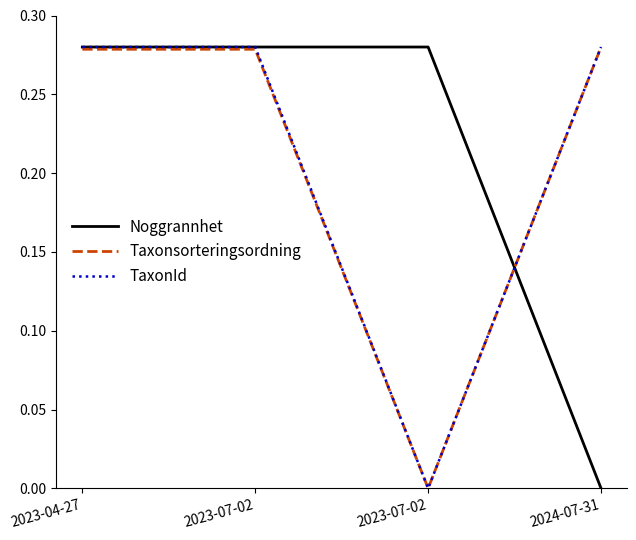

List the series in order of their peak value, highest first.

Noggrannhet, Taxonsorteringsordning, TaxonId